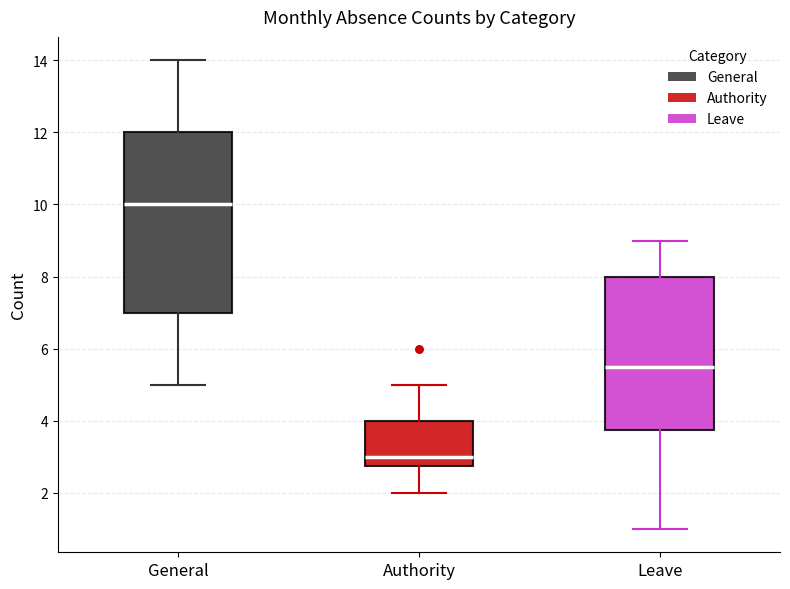

Which box has the lowest median line?

Authority